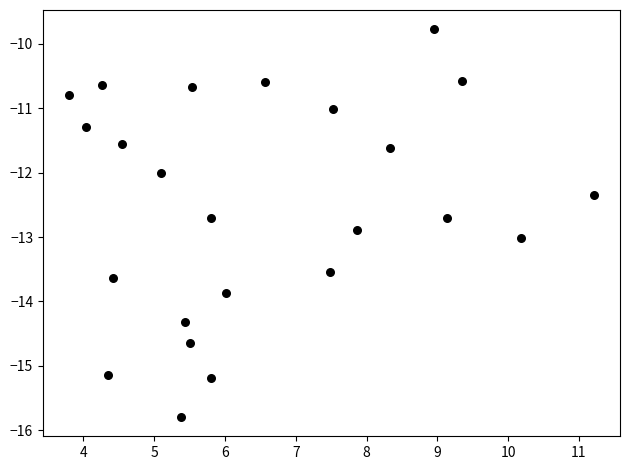

What is the range of Y values (max minus min)?

6.0